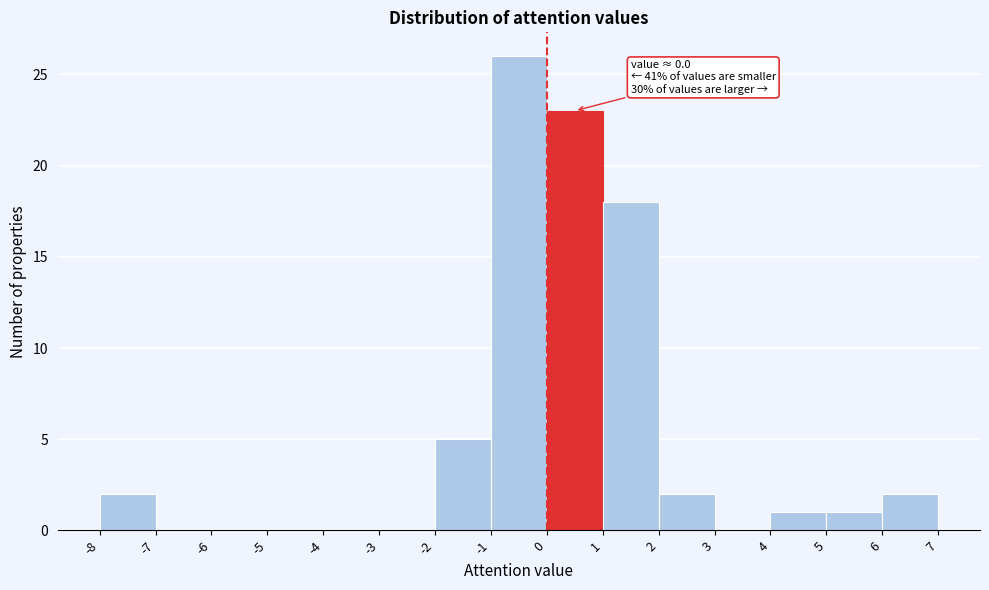

Which range on the x-axis has the tallest bar?

-1 to 0